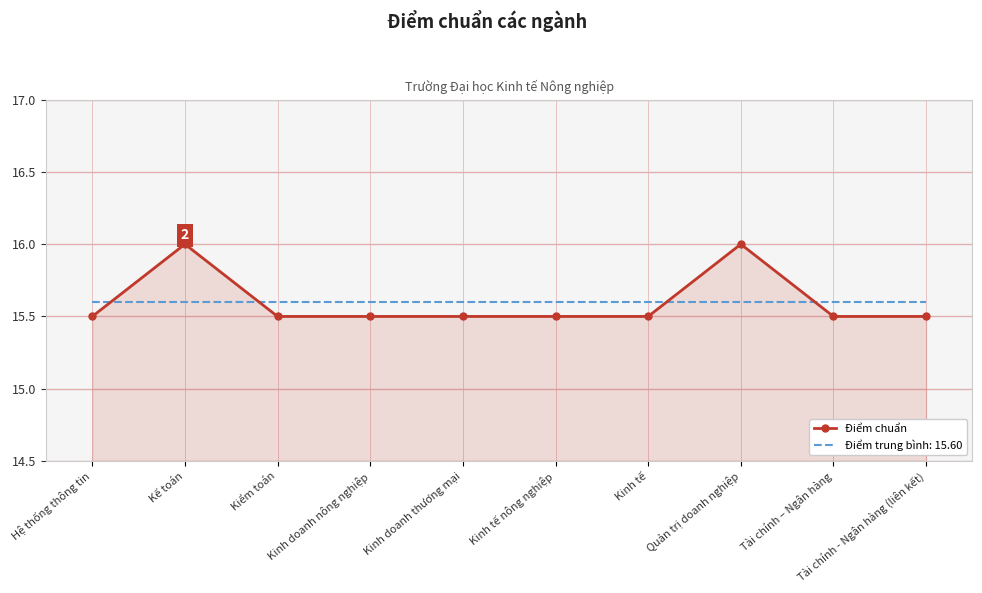

Rank the series by their maximum value, from highest to lowest.

Điểm chuẩn, Điểm trung bình: 15.60